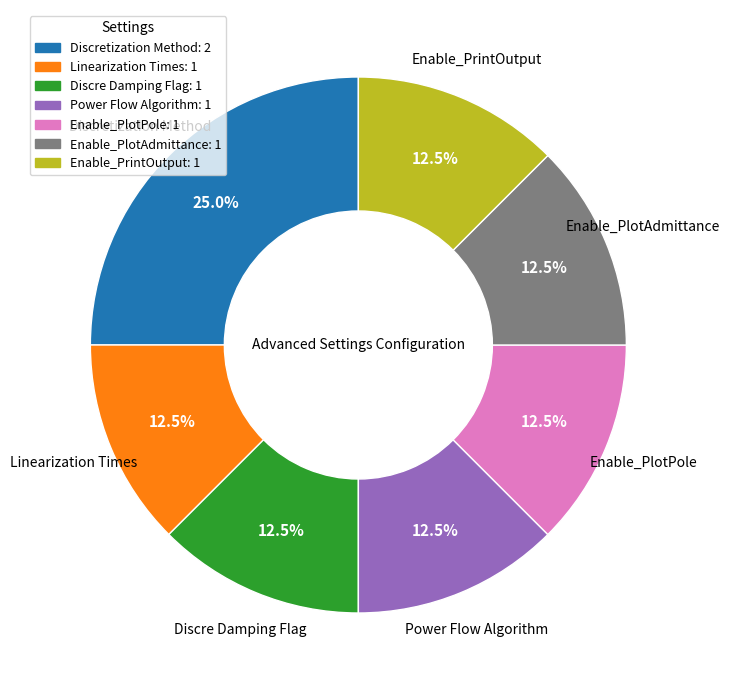

Combined, do Enable_PlotAdmittance and Linearization Times account for over 50%?

No